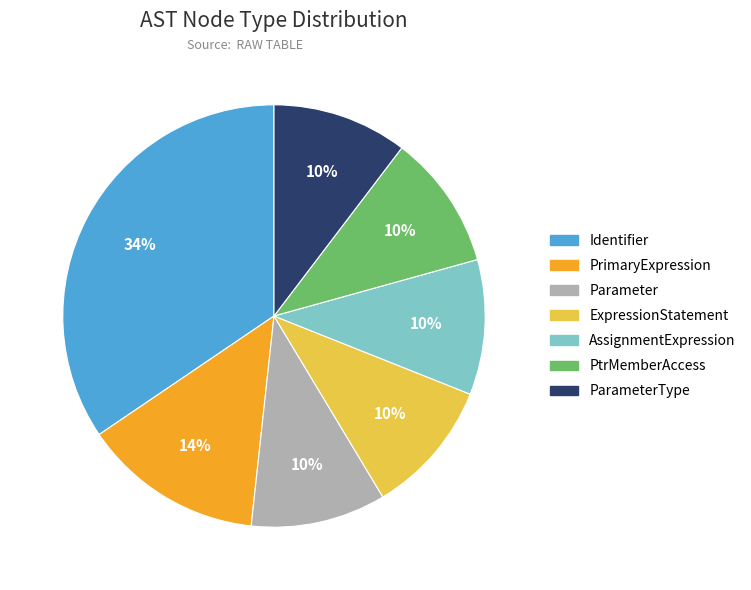

Does any single category account for the majority?

No